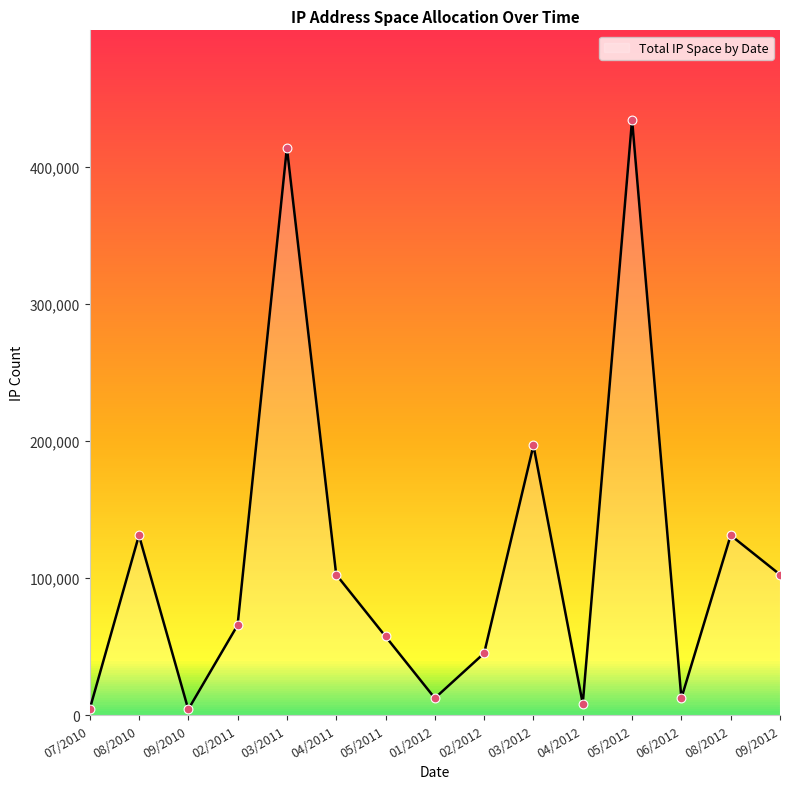

What is the ratio of the value at 05/2012 to the value at 02/2012?

9.6